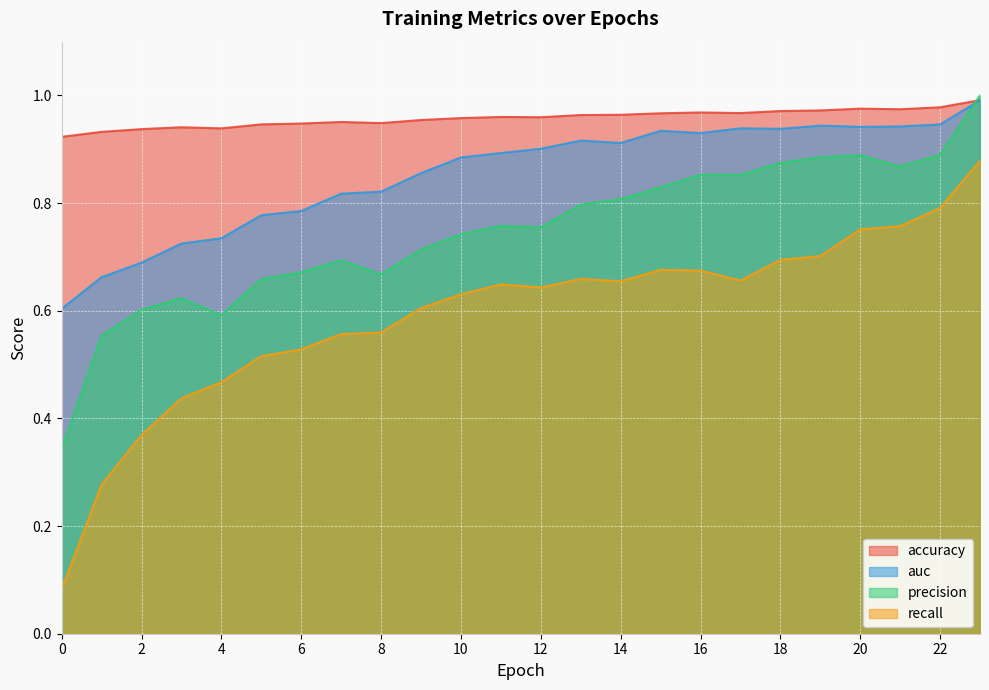

Reading right to left, what are all the values shown in this chart?

accuracy: 1.0	1.0	1.0	1.0	1.0	1.0	1.0	1.0	1.0	1.0	1.0	1.0	1.0	1.0	1.0	0.9	1.0	0.9	0.9	0.9	0.9	0.9	0.9	0.9
auc: 1.0	0.9	0.9	0.9	0.9	0.9	0.9	0.9	0.9	0.9	0.9	0.9	0.9	0.9	0.9	0.8	0.8	0.8	0.8	0.7	0.7	0.7	0.7	0.6
precision: 1.0	0.9	0.9	0.9	0.9	0.9	0.9	0.9	0.8	0.8	0.8	0.8	0.8	0.7	0.7	0.7	0.7	0.7	0.7	0.6	0.6	0.6	0.6	0.3
recall: 0.9	0.8	0.8	0.8	0.7	0.7	0.7	0.7	0.7	0.7	0.7	0.6	0.6	0.6	0.6	0.6	0.6	0.5	0.5	0.5	0.4	0.4	0.3	0.1